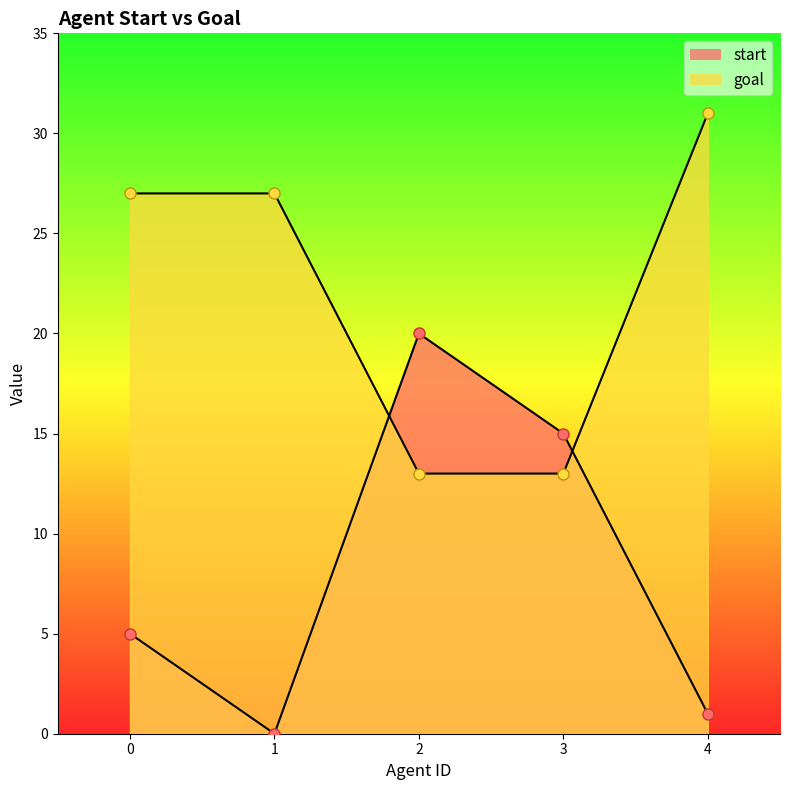

What is the total value across all series at 3?

28